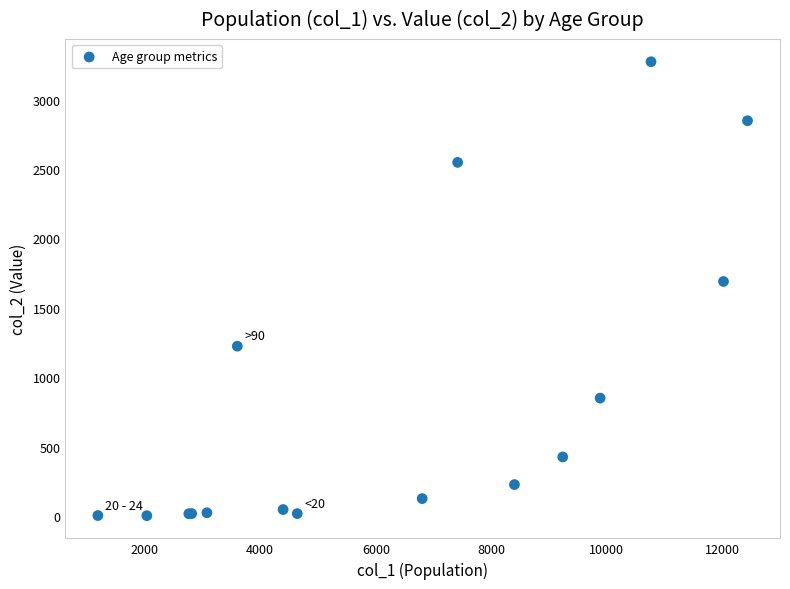

What Y value in the scatter plot is closest to 1638?

1690